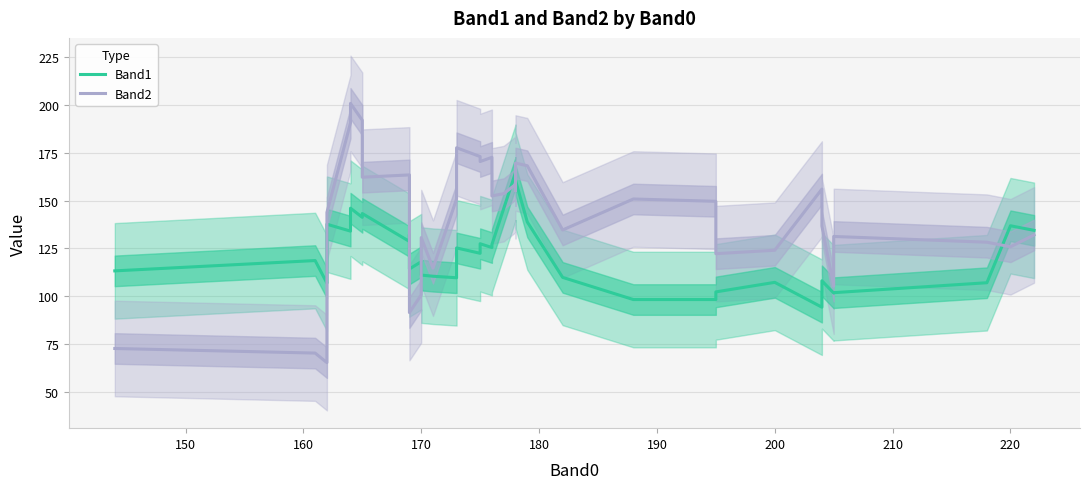

What is the maximum value for Band1?

164.6